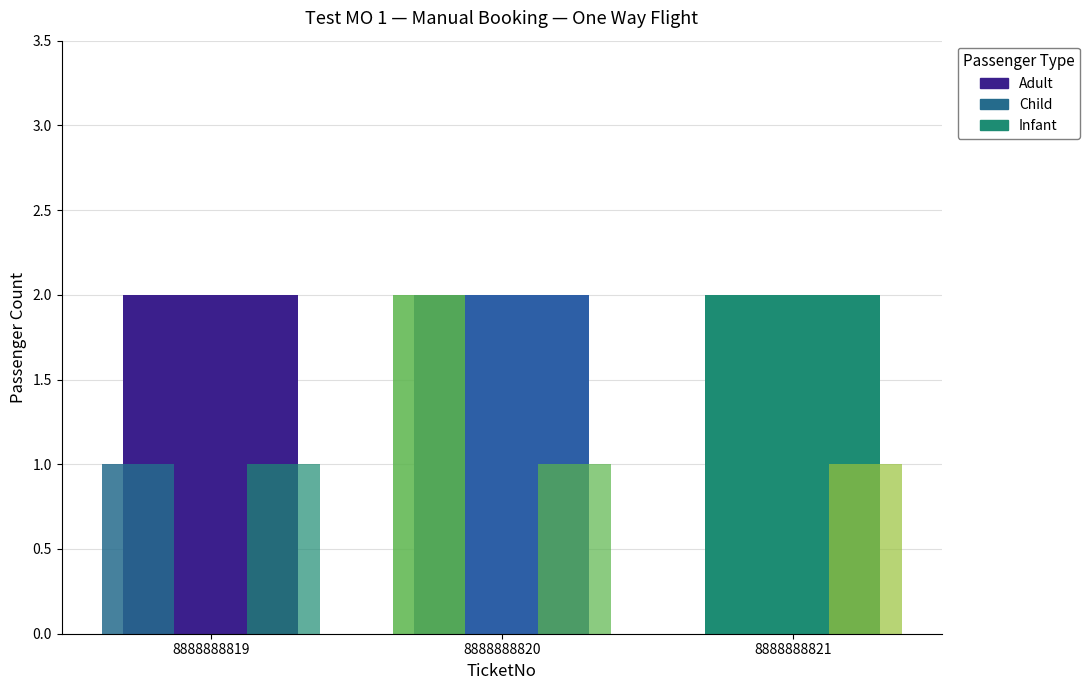

How many data points does each series have?

1